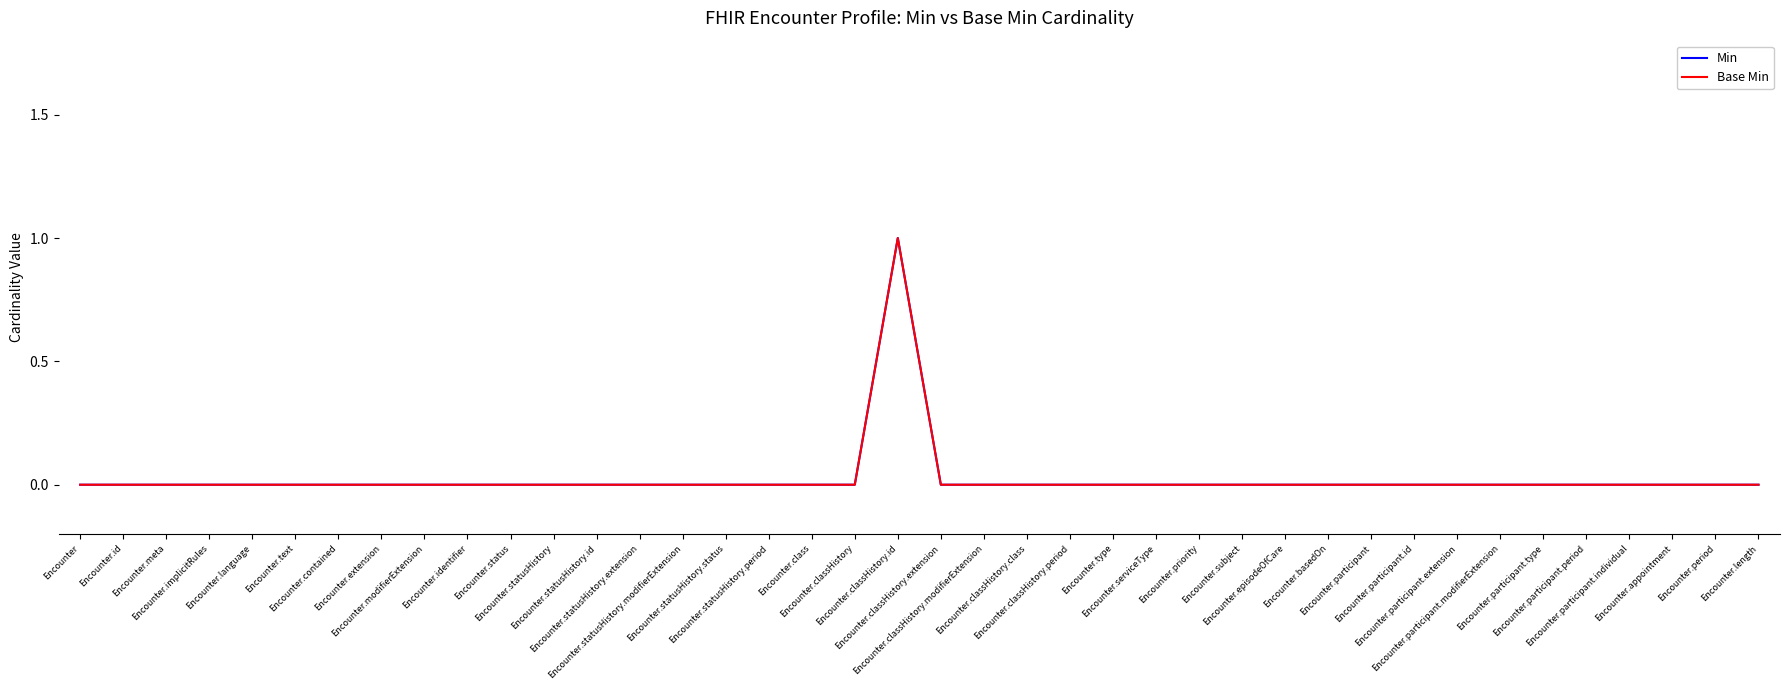

How many interior local peaks does the Min series have?

1